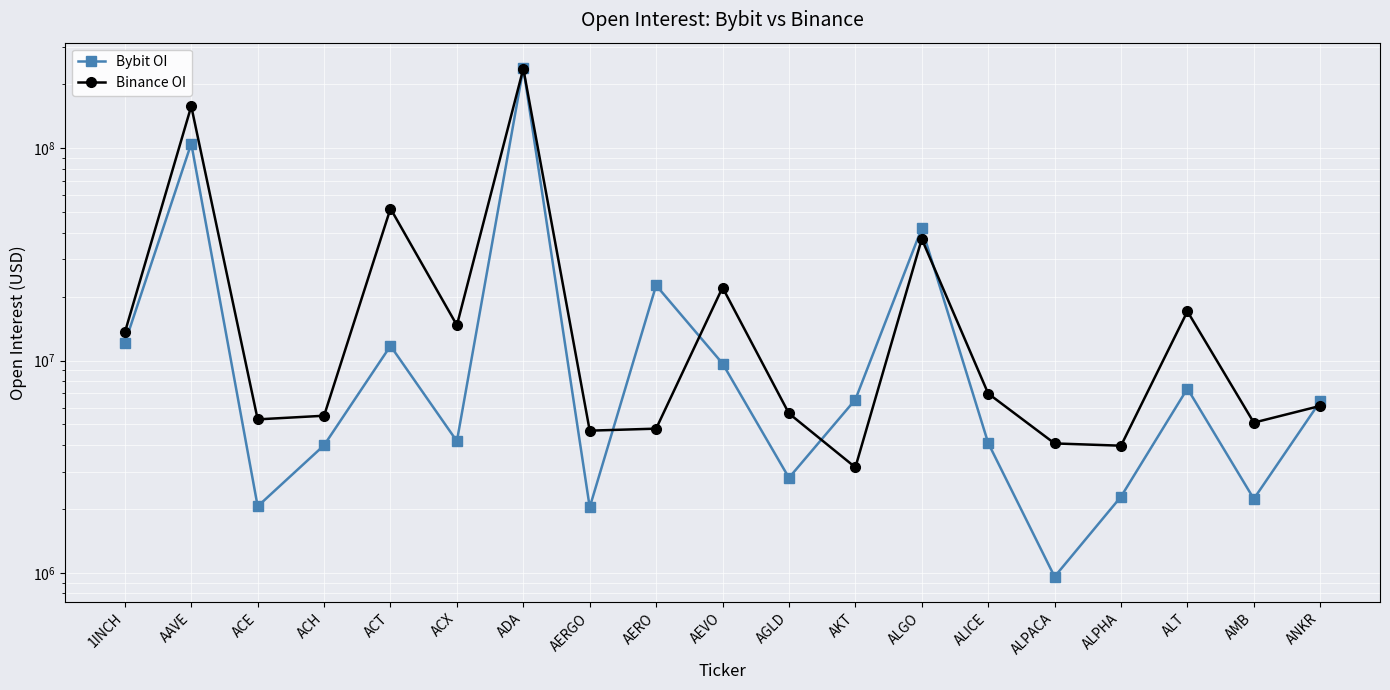

The Bybit OI series shows 3991759 at ACH. True or false?

True